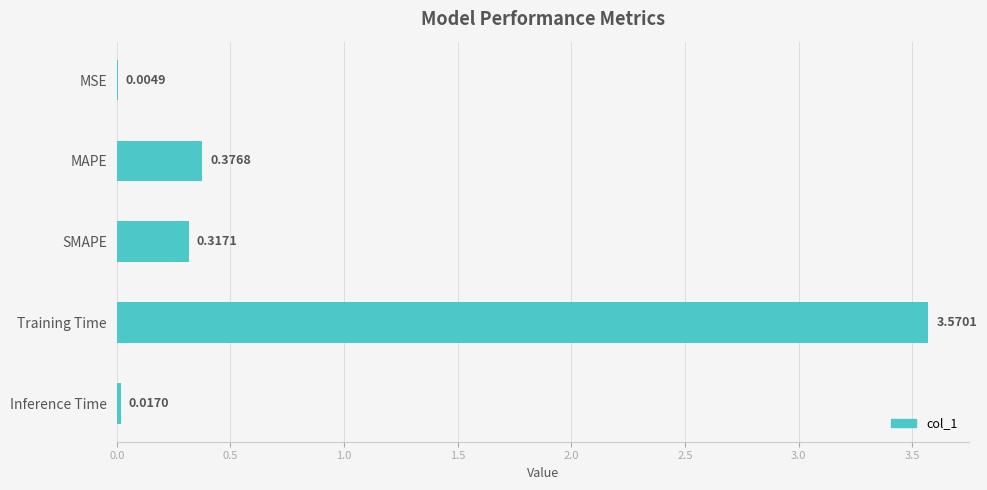

What is the change in value from SMAPE to Inference Time?

-0.3